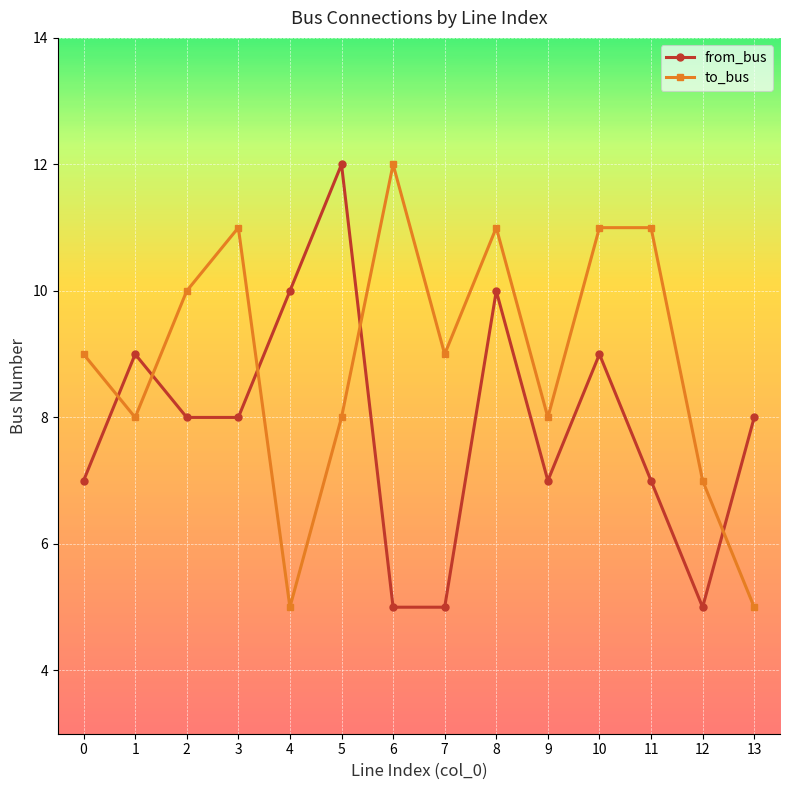

What is the value of the to_bus point at the 5th from the left?

5